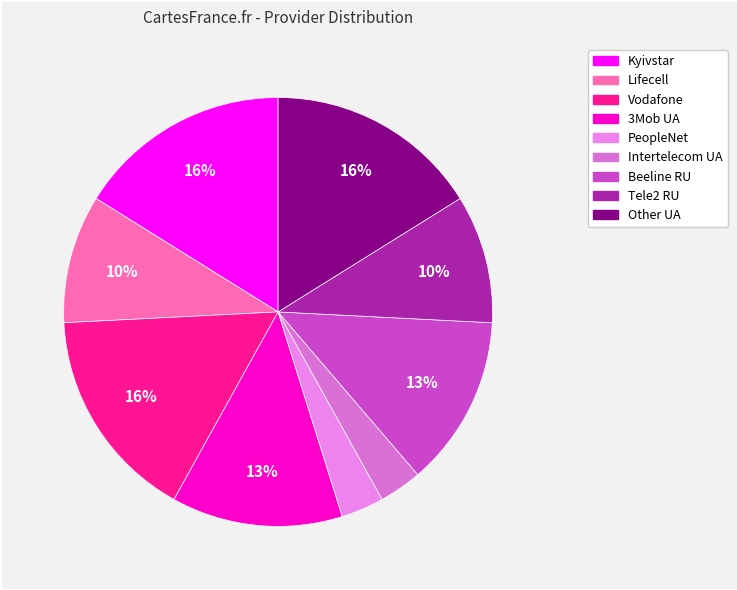

Is it true that 3Mob UA is 16% of the pie?

False